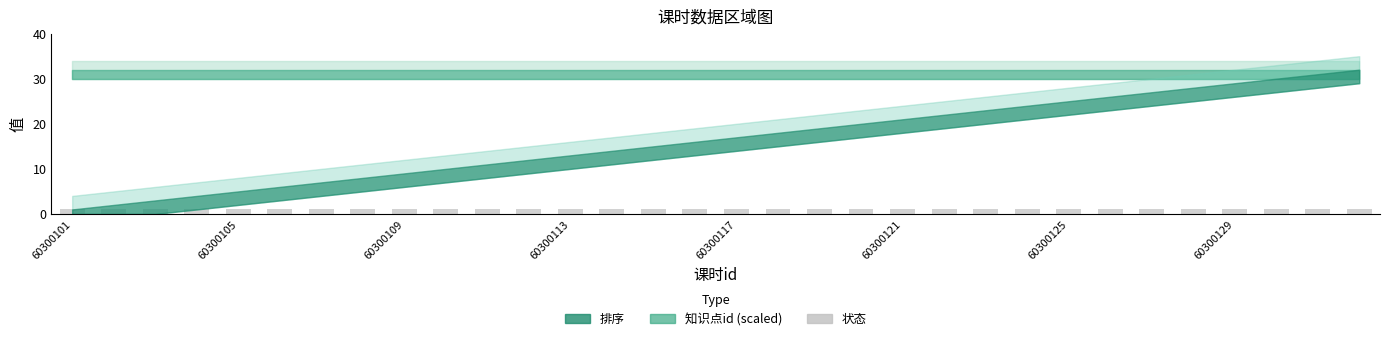

What is the value of the 状态 bar at the 7th from the left?

1